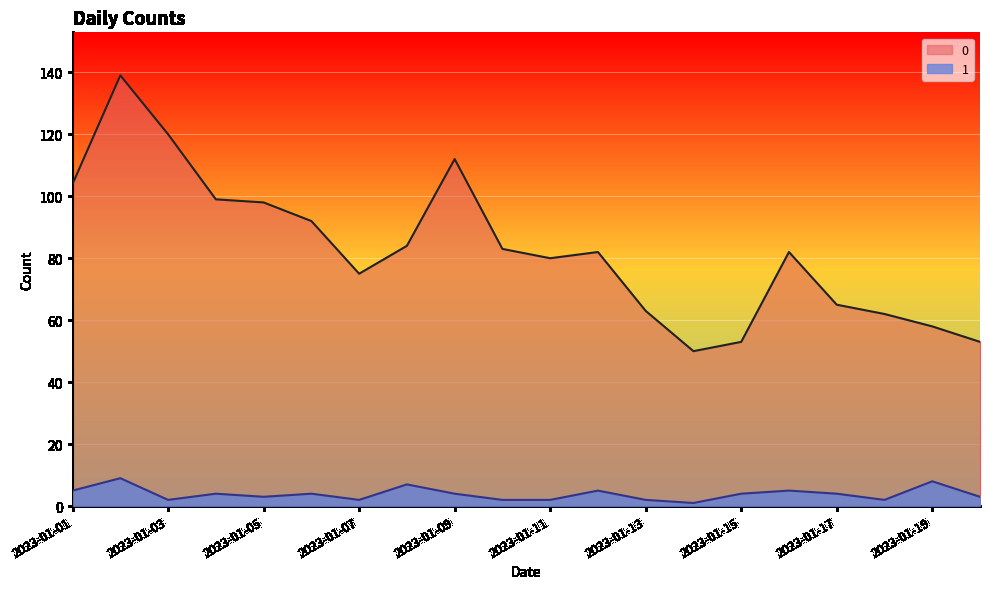

List the series in order of their peak value, highest first.

0, 1